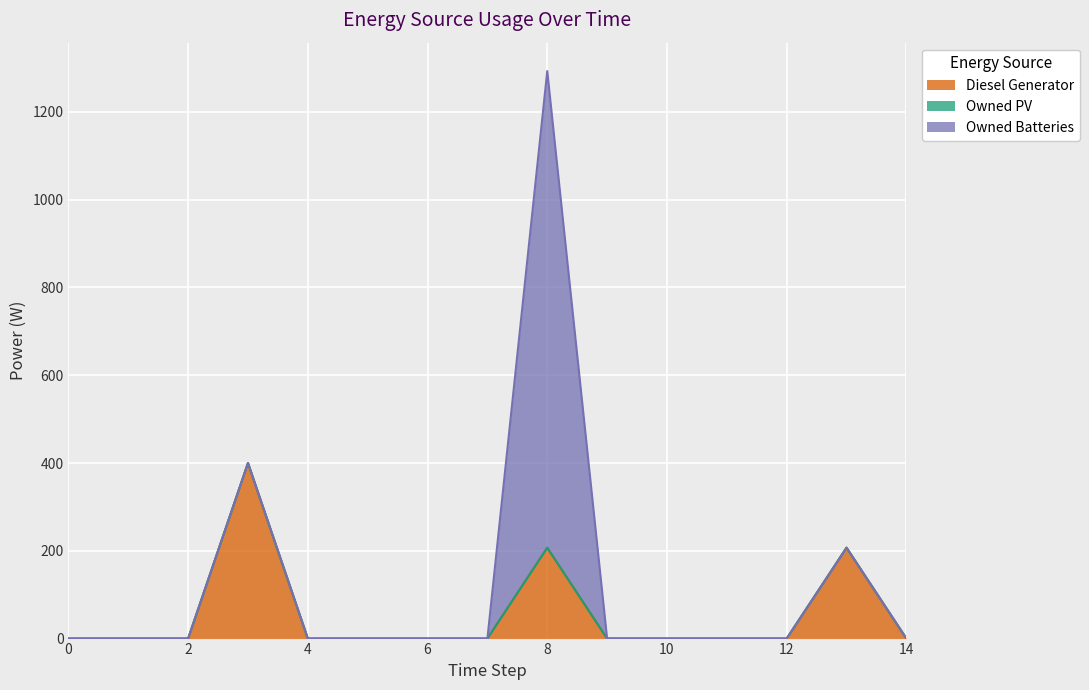

Is it true that Diesel Generator equals 151 at 9?

False